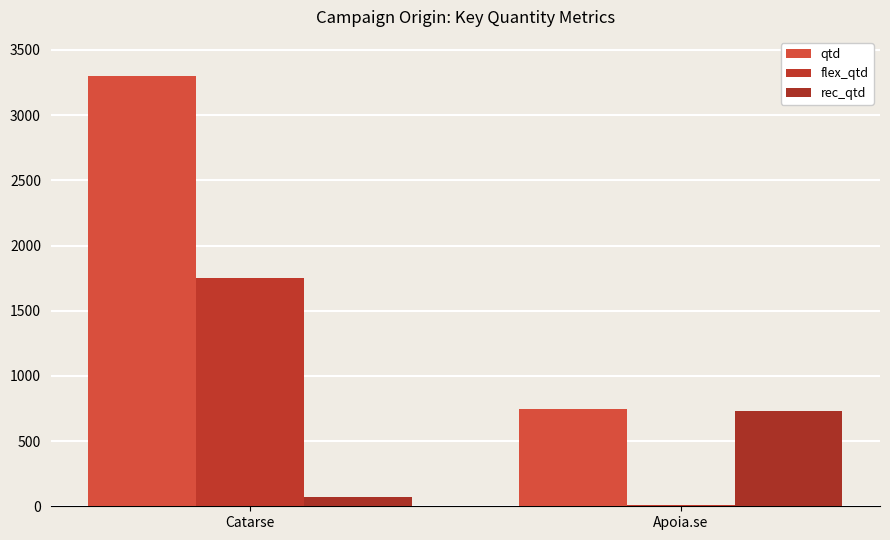

Count the number of data series in this chart.

3